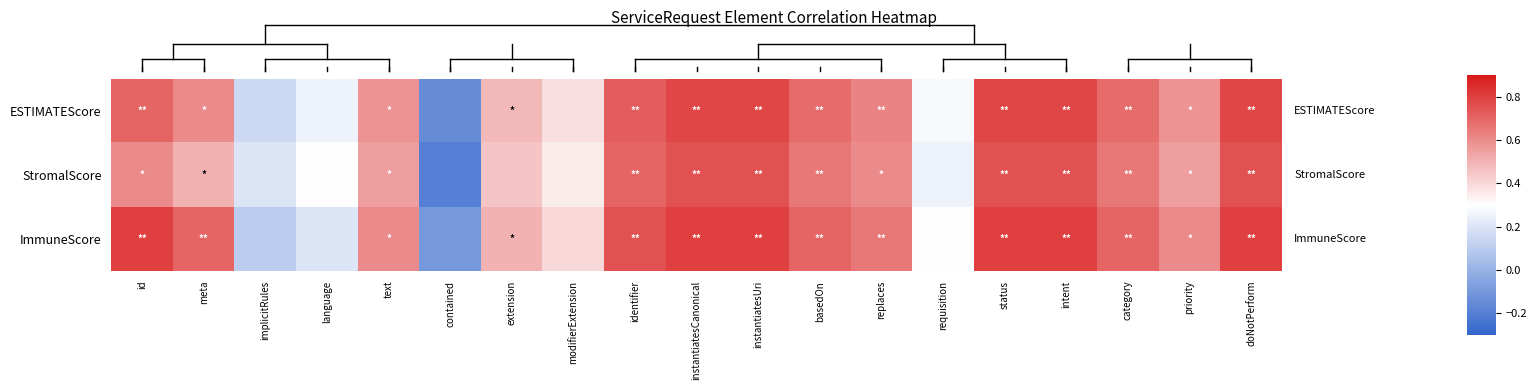

Reading left to right, what are all the values shown in this chart?

ImmuneScore: id=0.8	meta=0.7	implicitRules=0.1	language=0.2	text=0.6	contained=-0.1	extension=0.5	modifierExtension=0.4	identifier=0.8	instantiatesCanonical=0.8	instantiatesUri=0.8	basedOn=0.7	replaces=0.7	requisition=0.3	status=0.8	intent=0.8	category=0.7	priority=0.6	doNotPerform=0.8
StromalScore: id=0.6	meta=0.5	implicitRules=0.2	language=0.3	text=0.6	contained=-0.2	extension=0.5	modifierExtension=0.3	identifier=0.7	instantiatesCanonical=0.8	instantiatesUri=0.8	basedOn=0.7	replaces=0.6	requisition=0.2	status=0.8	intent=0.8	category=0.7	priority=0.6	doNotPerform=0.8
ESTIMATEScore: id=0.7	meta=0.6	implicitRules=0.1	language=0.2	text=0.6	contained=-0.1	extension=0.5	modifierExtension=0.4	identifier=0.7	instantiatesCanonical=0.8	instantiatesUri=0.8	basedOn=0.7	replaces=0.6	requisition=0.3	status=0.8	intent=0.8	category=0.7	priority=0.6	doNotPerform=0.8